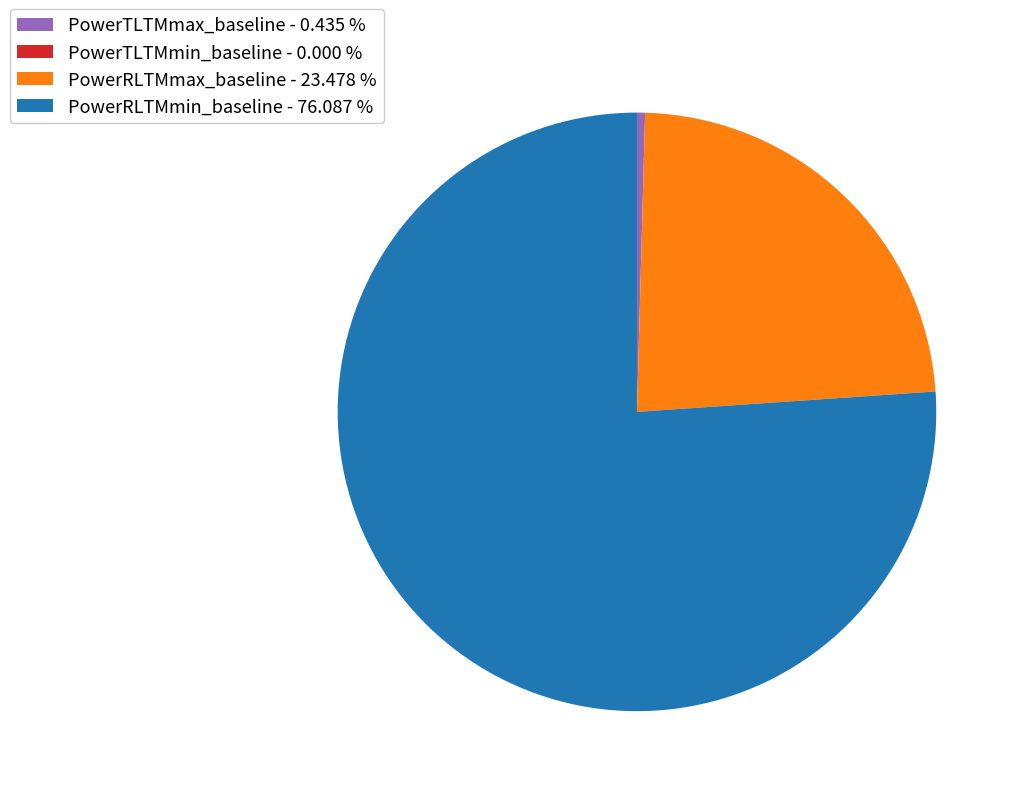

Combined, do PowerTLTMmax_baseline - 0.435 % and PowerRLTMmax_baseline - 23.478 % account for over 50%?

No